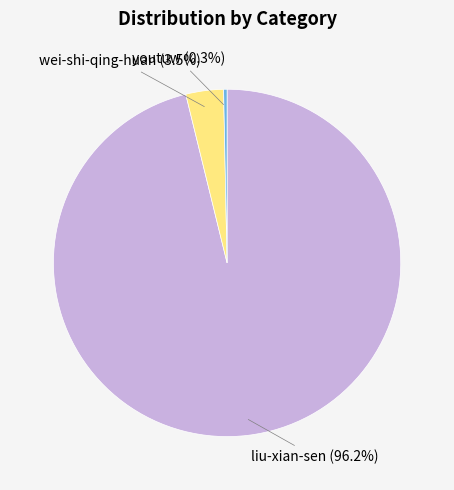

Does any single category account for the majority?

Yes